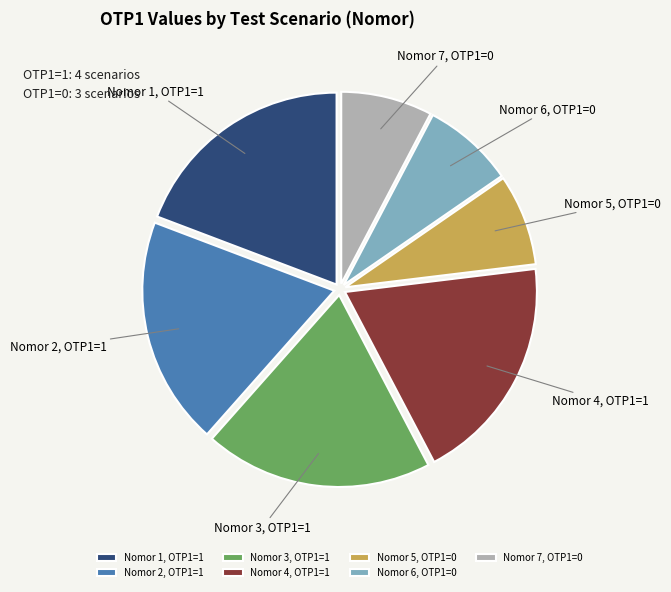

Do Nomor 6, OTP1=0 and Nomor 4, OTP1=1 together represent more than half of the pie?

No